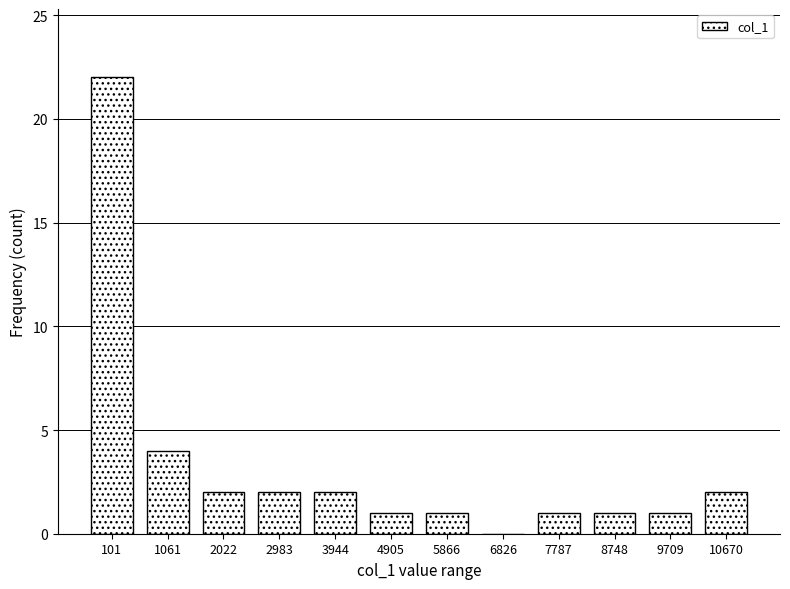

Reading left to right, transcribe all the data shown in this chart.

101=22	1061=4	2022=2	2983=2	3944=2	4905=1	5866=1	6826=0	7787=1	8748=1	9709=1	10670=2